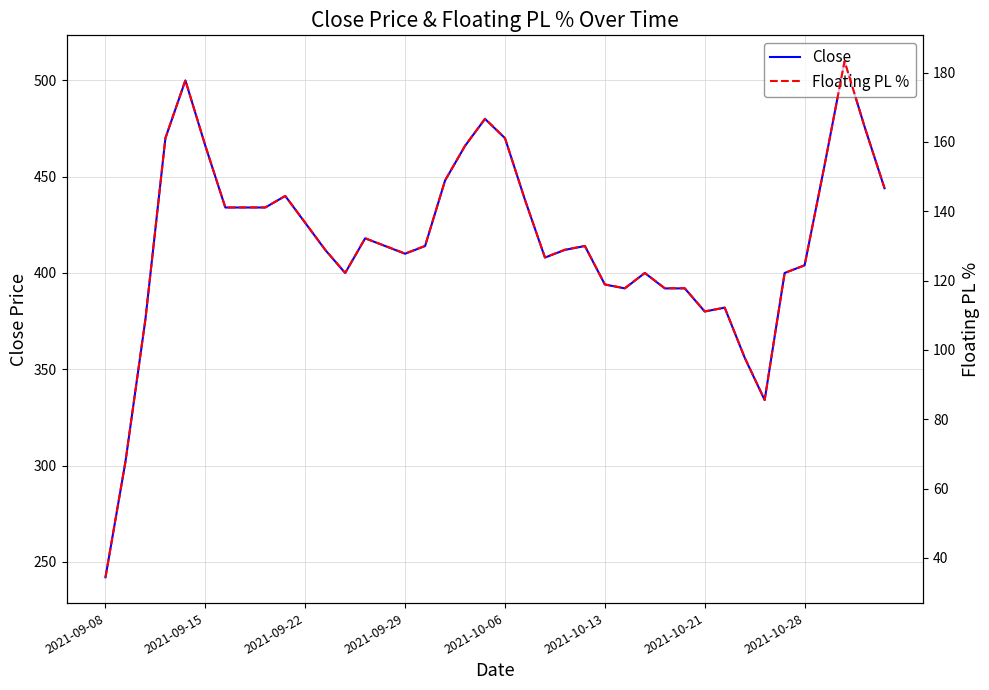

At which label does Close reach its minimum?

2021-09-08